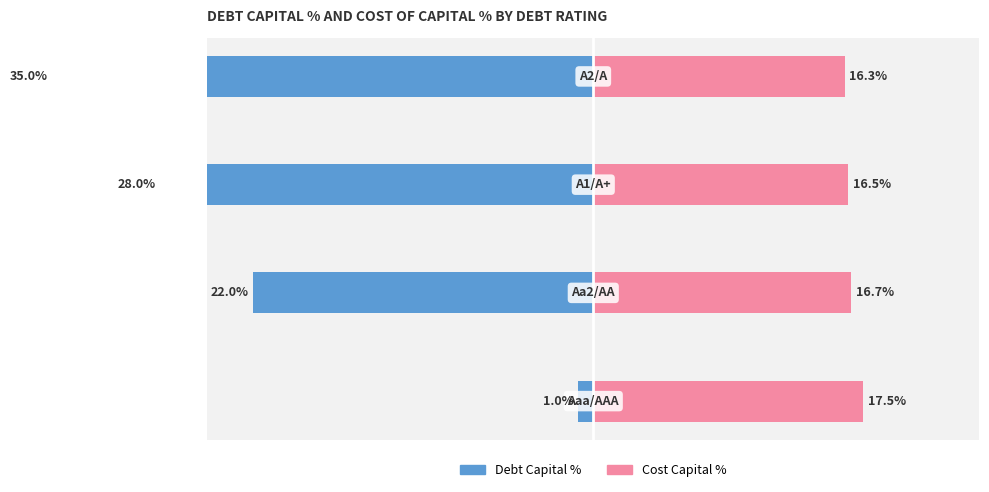

How many bars are there in each group?

2